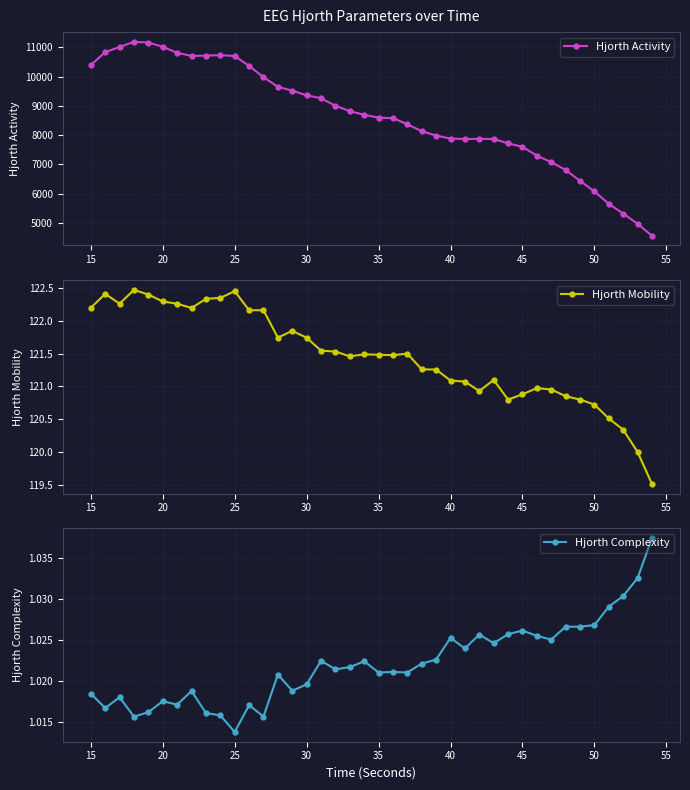

True or false: Hjorth Activity and Hjorth Mobility intersect in this chart.

False